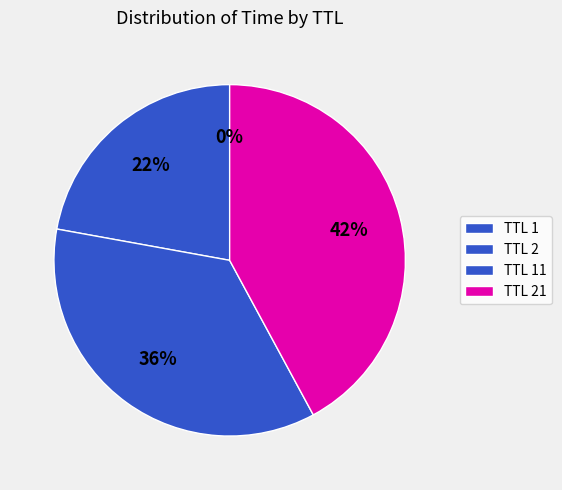

Which category has the smallest portion of the pie?

1